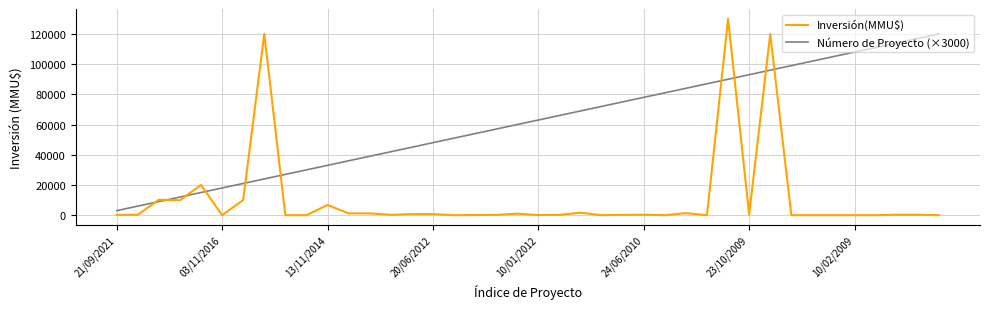

Which series has the largest total across all categories?

Número de Proyecto (×3000)